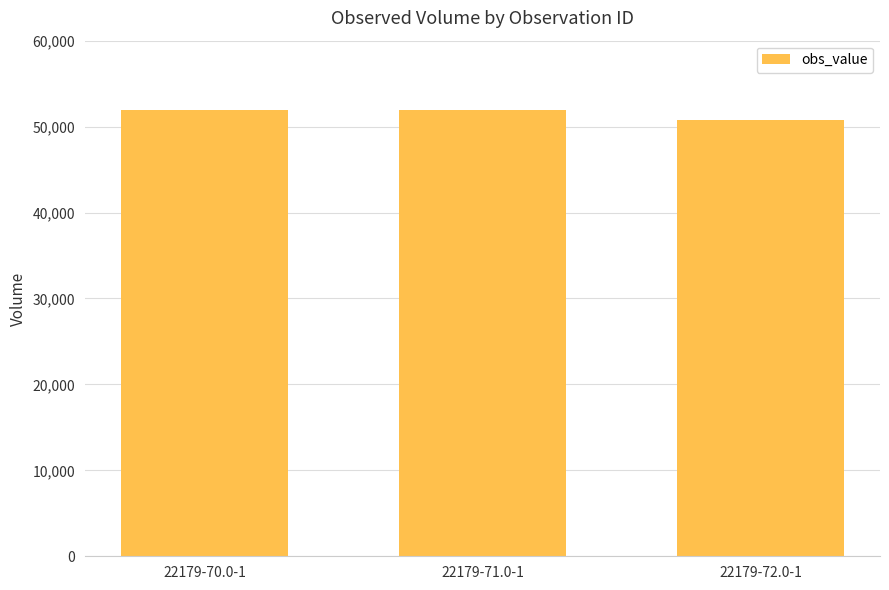

True or false: the data shows 71837 at 22179-71.0-1.

False